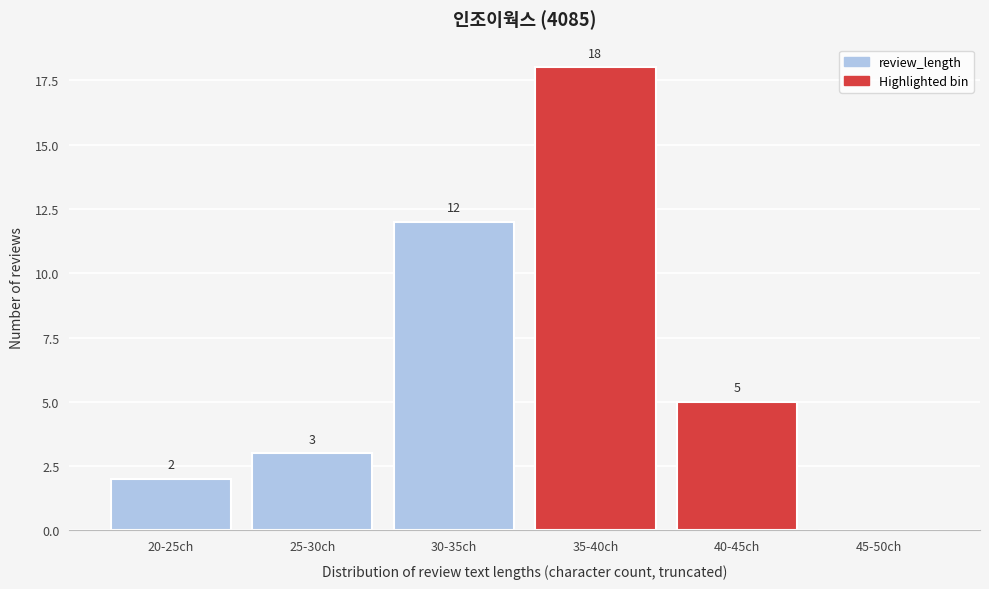

Reading right to left, what are all the values shown in this chart?

45-50ch=0	40-45ch=5	35-40ch=18	30-35ch=12	25-30ch=3	20-25ch=2